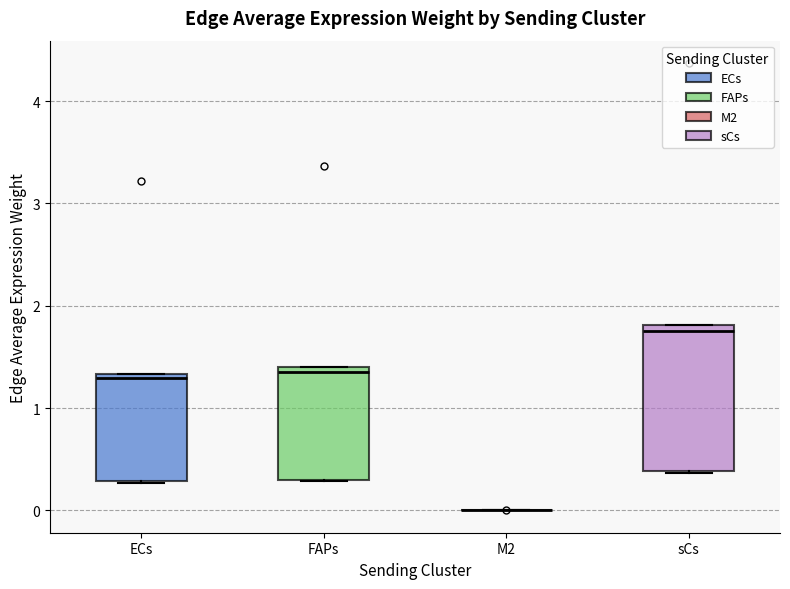

Where is the lower edge of the box for FAPs on the y-axis? The values are not printed on the chart, so give them approximately, as read against the axis.

0.3